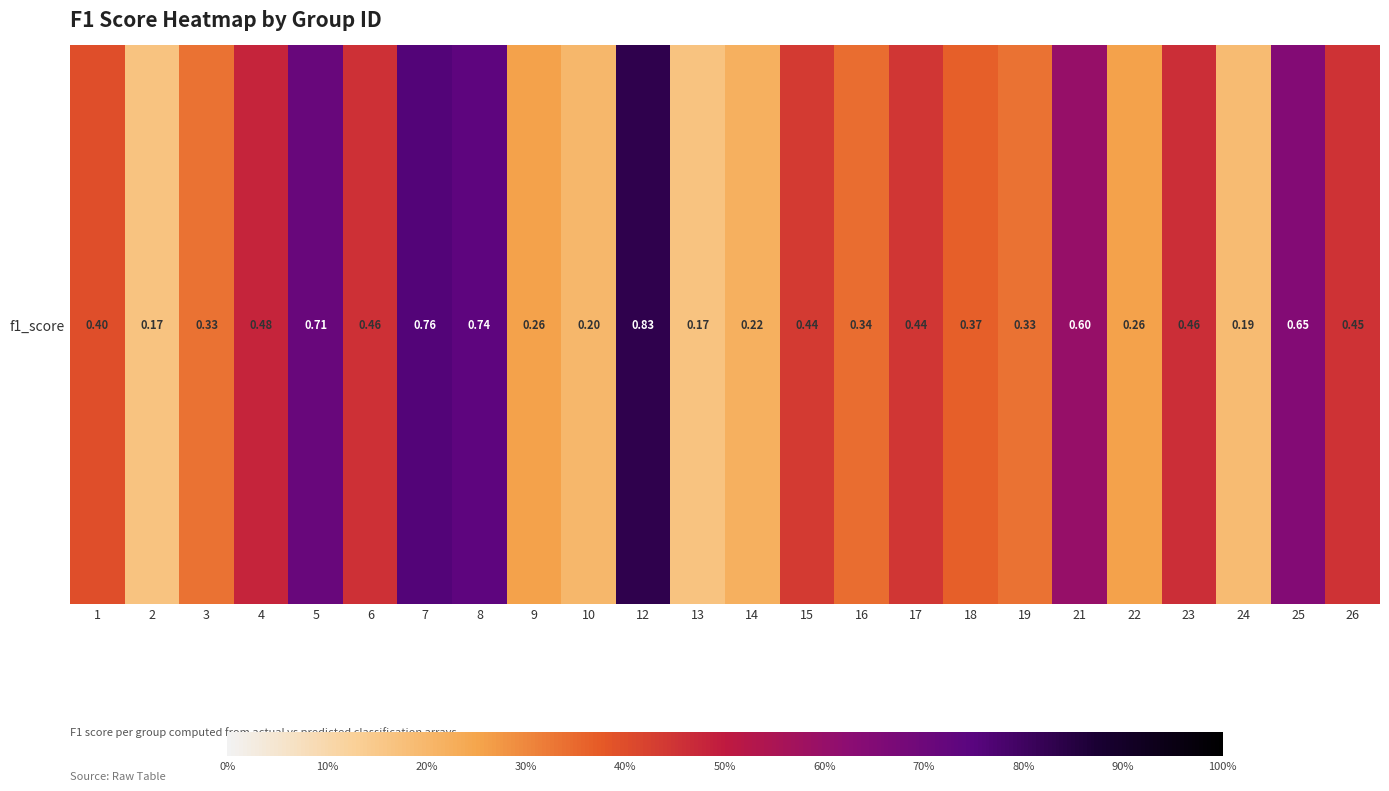

List the labels in order of value, largest first.

12, 7, 8, 5, 25, 21, 4, 23, 6, 26, 17, 15, 1, 18, 16, 3, 19, 9, 22, 14, 10, 24, 2, 13